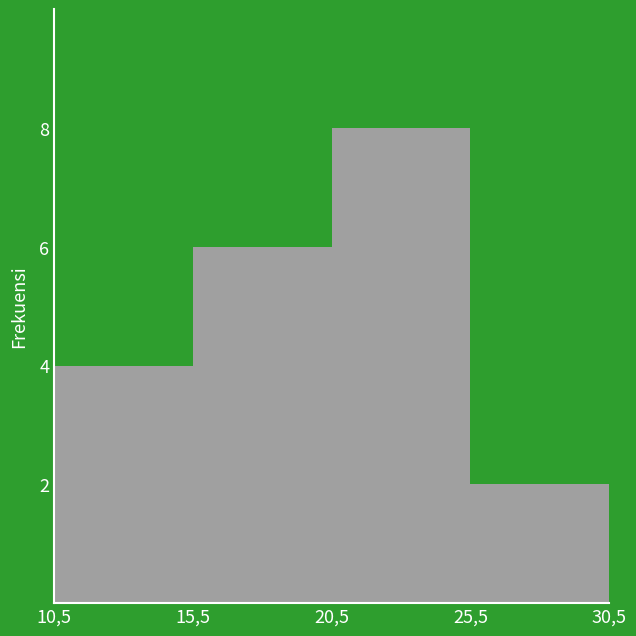

Reading right to left, transcribe all the data shown in this chart.

25,5=2	20,5=8	15,5=6	10,5=4